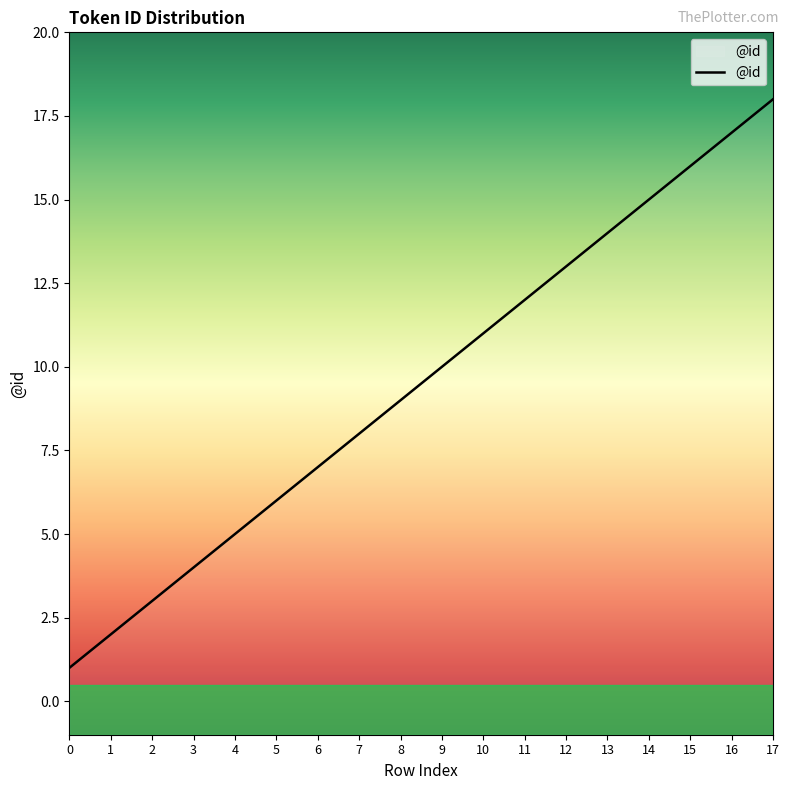

What is the difference between the maximum and minimum values?

17